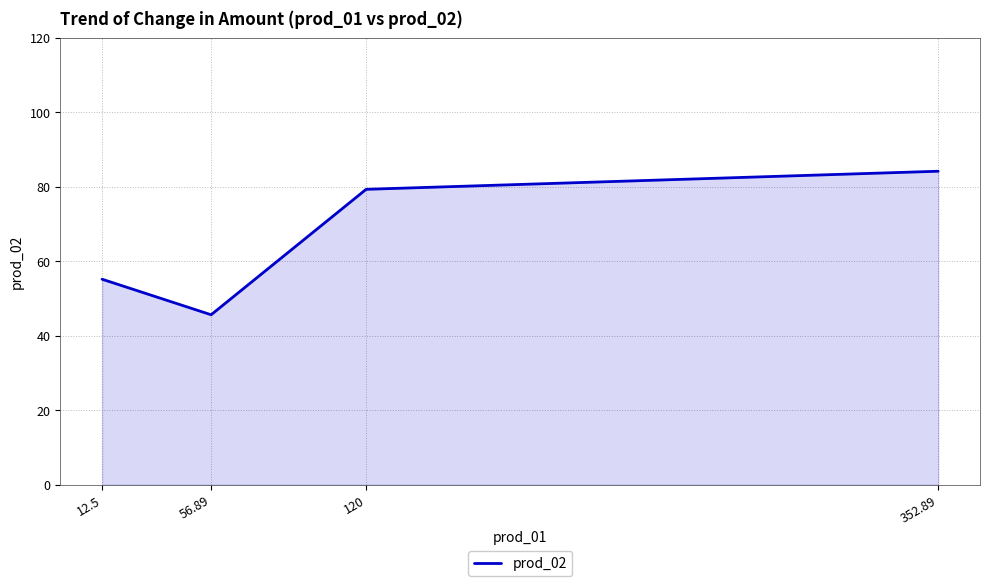

How many interior local valleys (lower than both neighbors) does the data have?

1